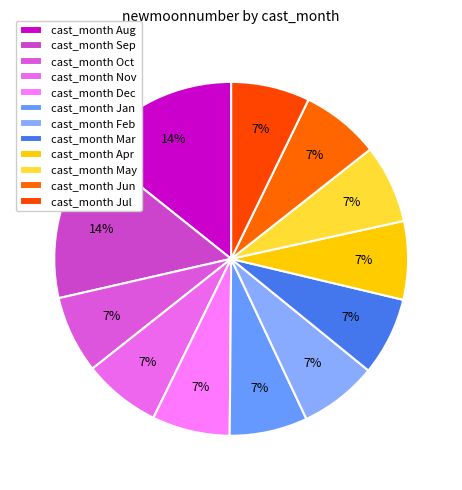

Count the number of slices in the pie.

12